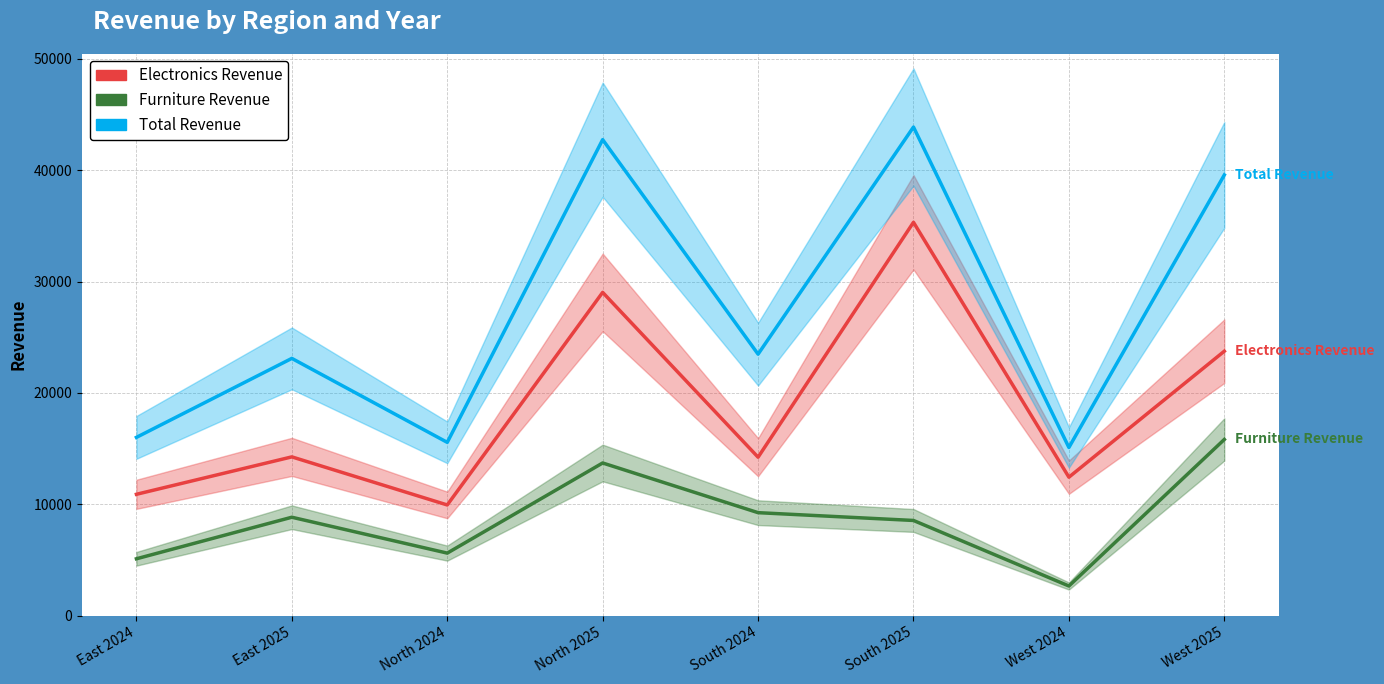

Where is the first local minimum for Total Revenue?

North 2024